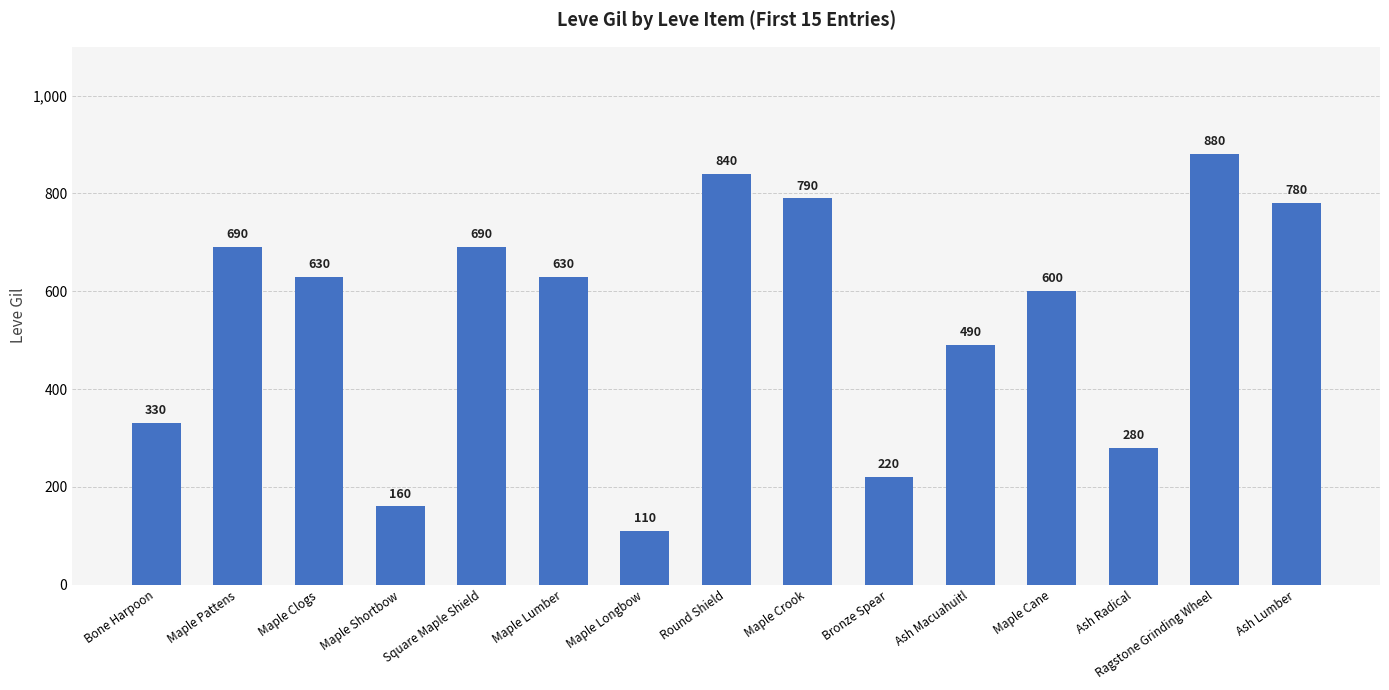

Approximately how many times larger is the value at Maple Pattens compared to Ash Macuahuitl?

1.4